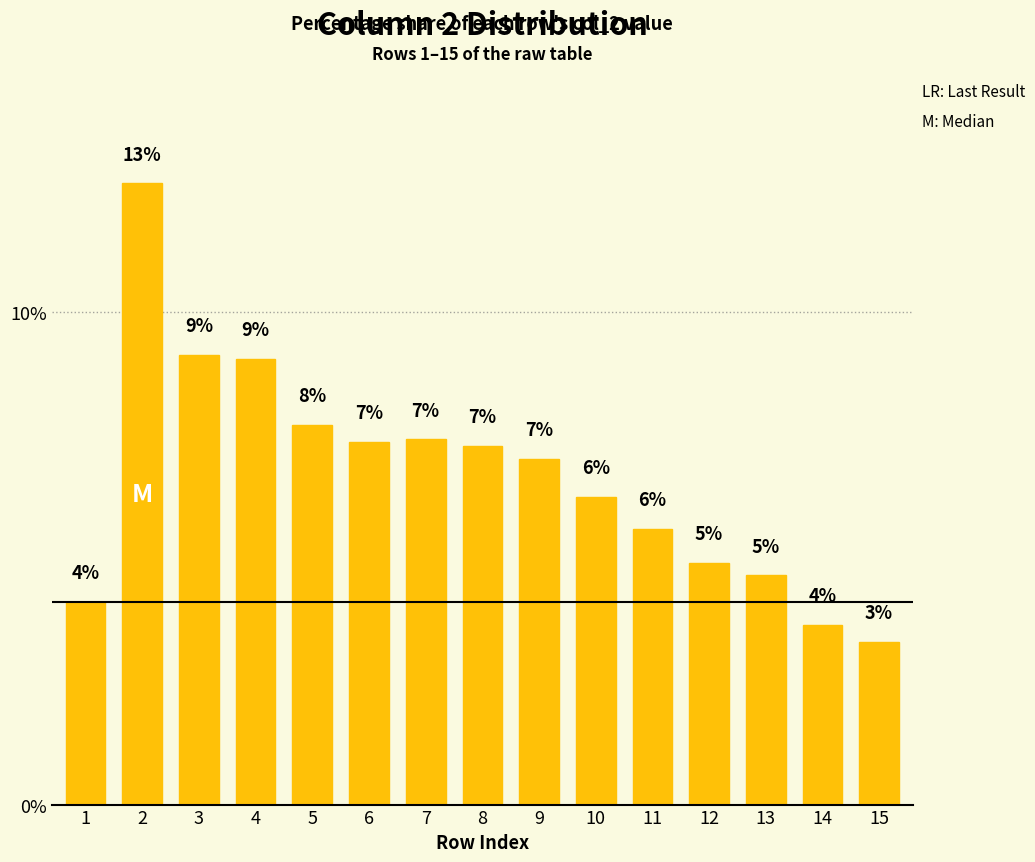

Are the bars horizontal?

No